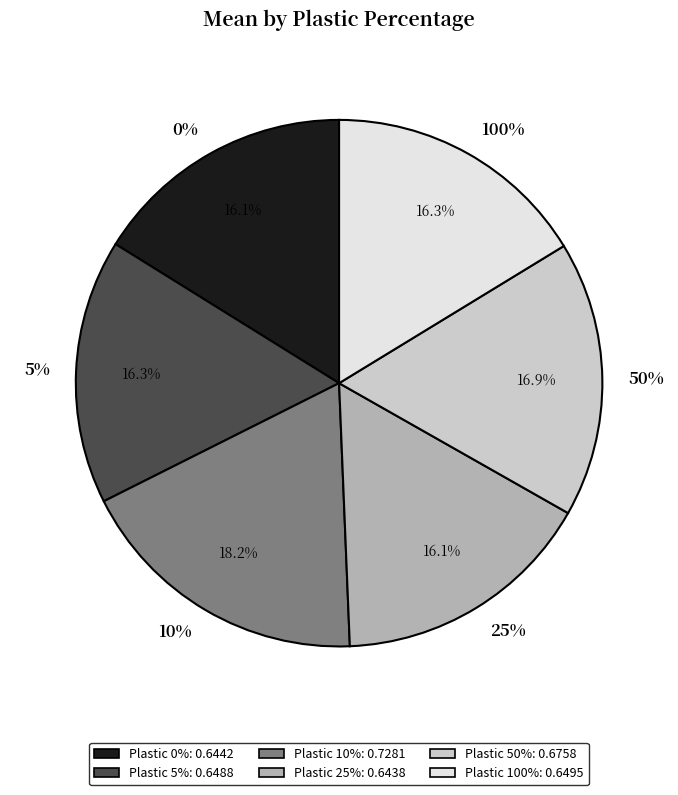

Is there a majority slice in this chart?

No